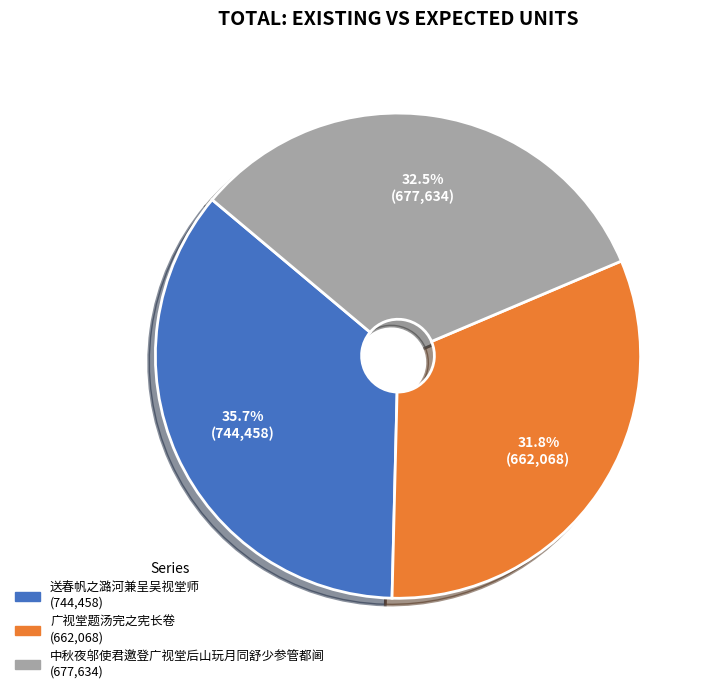

How many slices are in this pie chart?

3